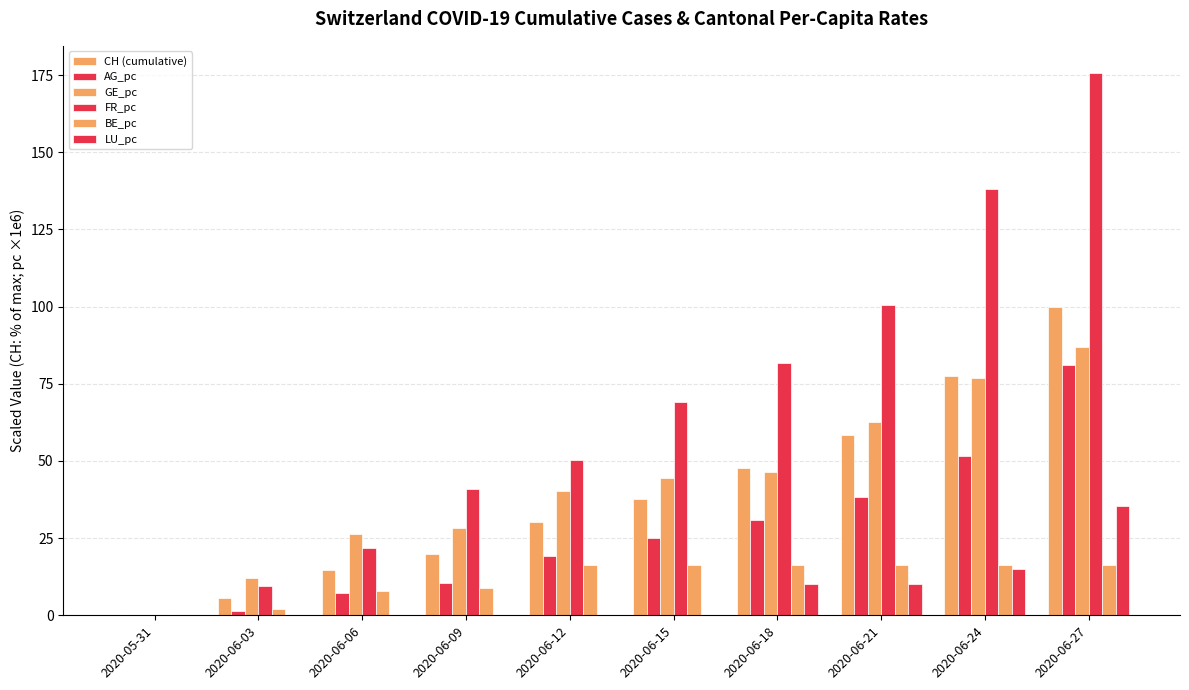

Which category has the lowest value across all series?

2020-05-31